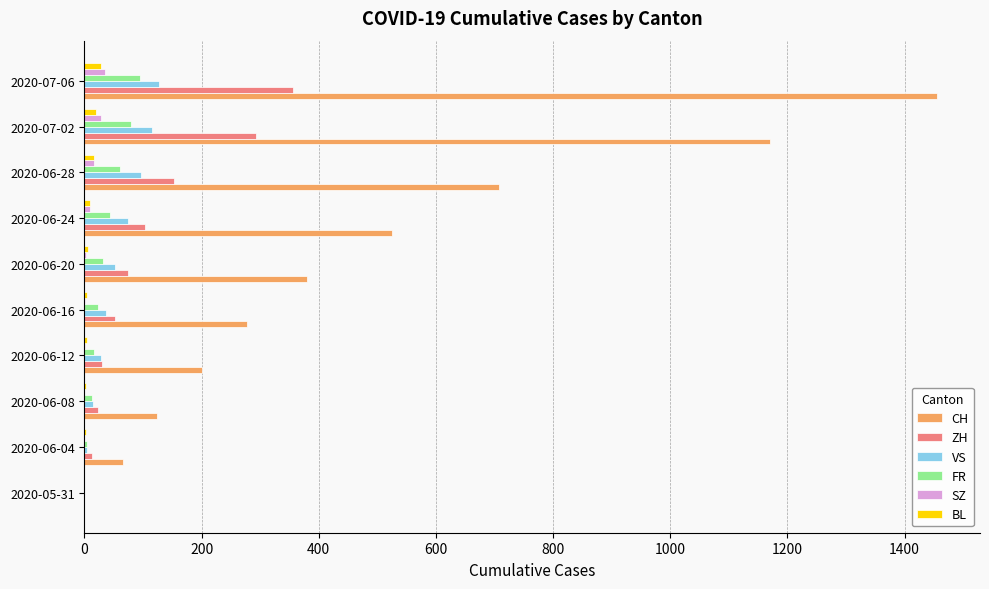

Which series has the largest total across all categories?

CH